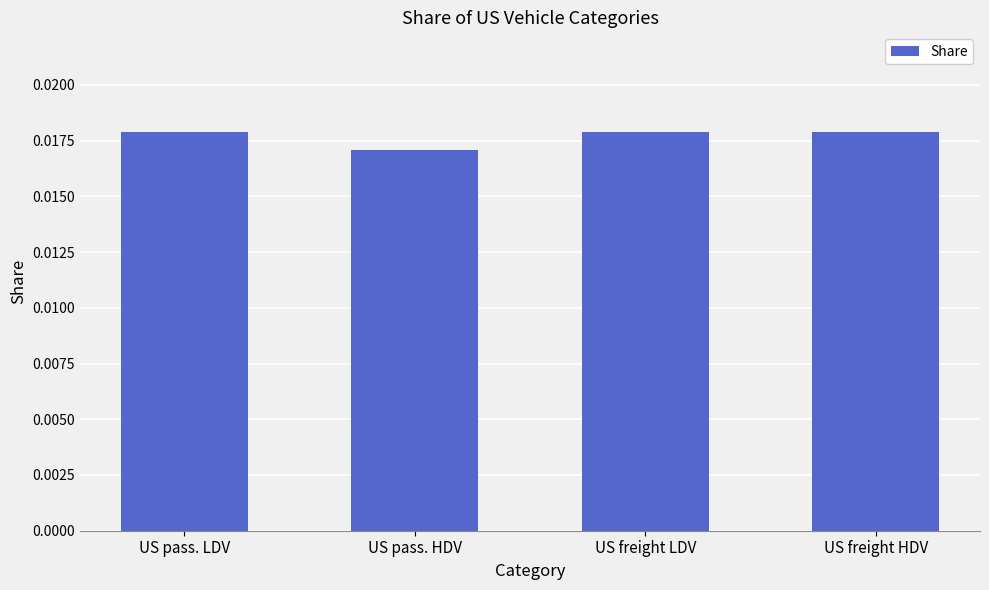

Count the values in the range 0 to 1.

4